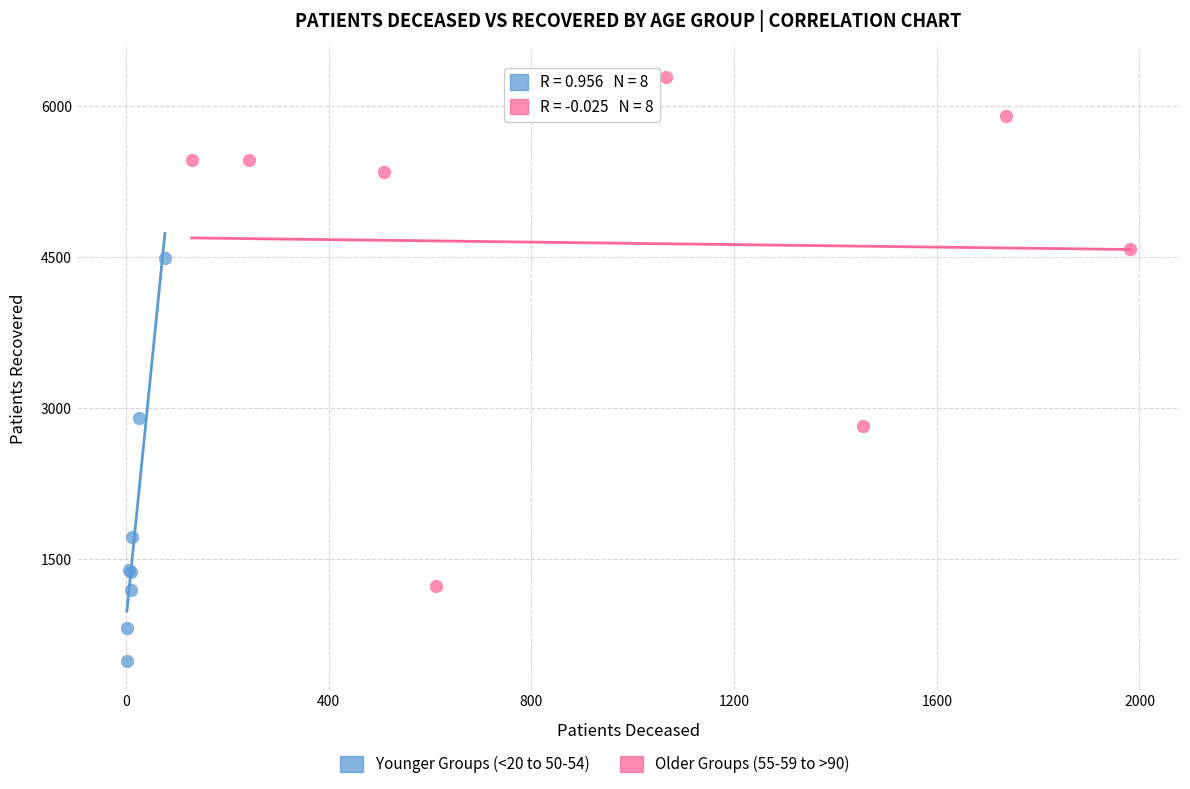

Which series has the widest spread of Y values?

Older Groups (55-59 to >90)